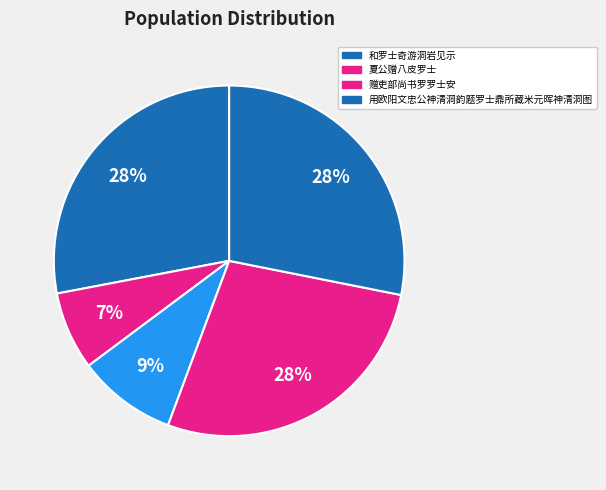

To the nearest percent, what is the average slice percentage?

20%